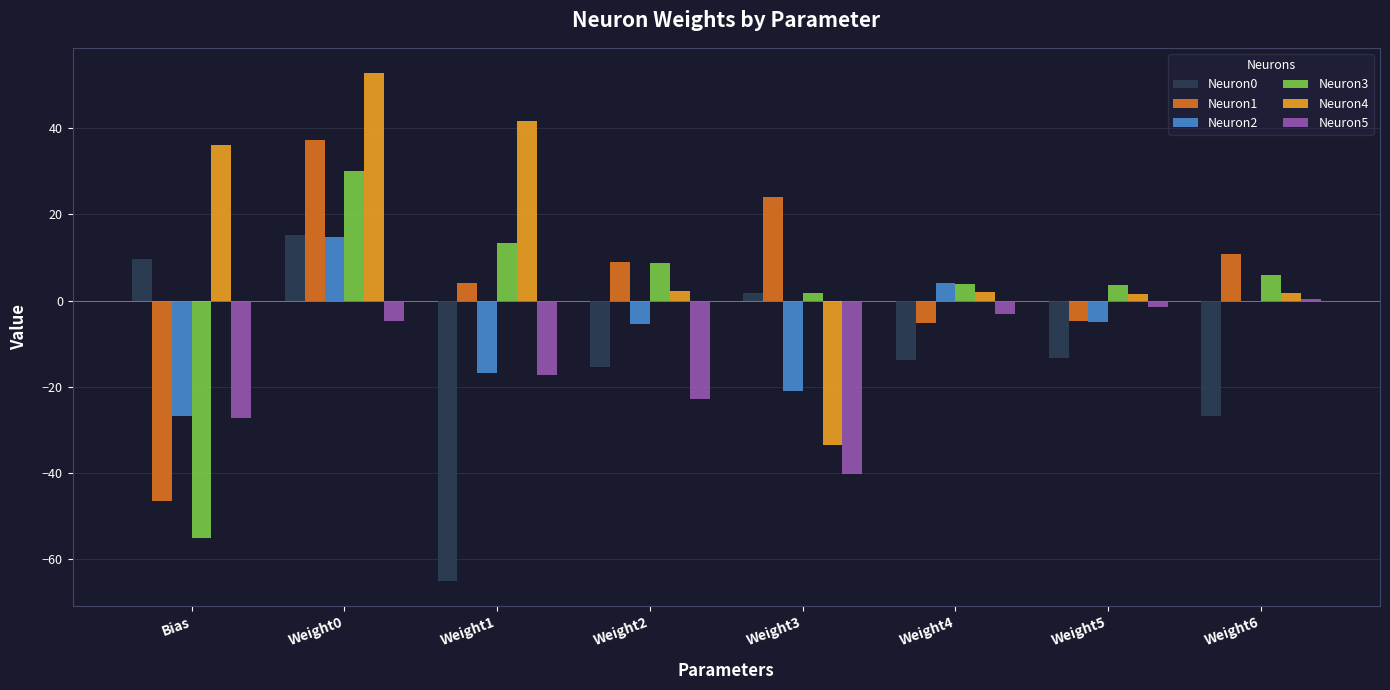

The value of Neuron0 at Weight0 is 15.2. True or false?

True